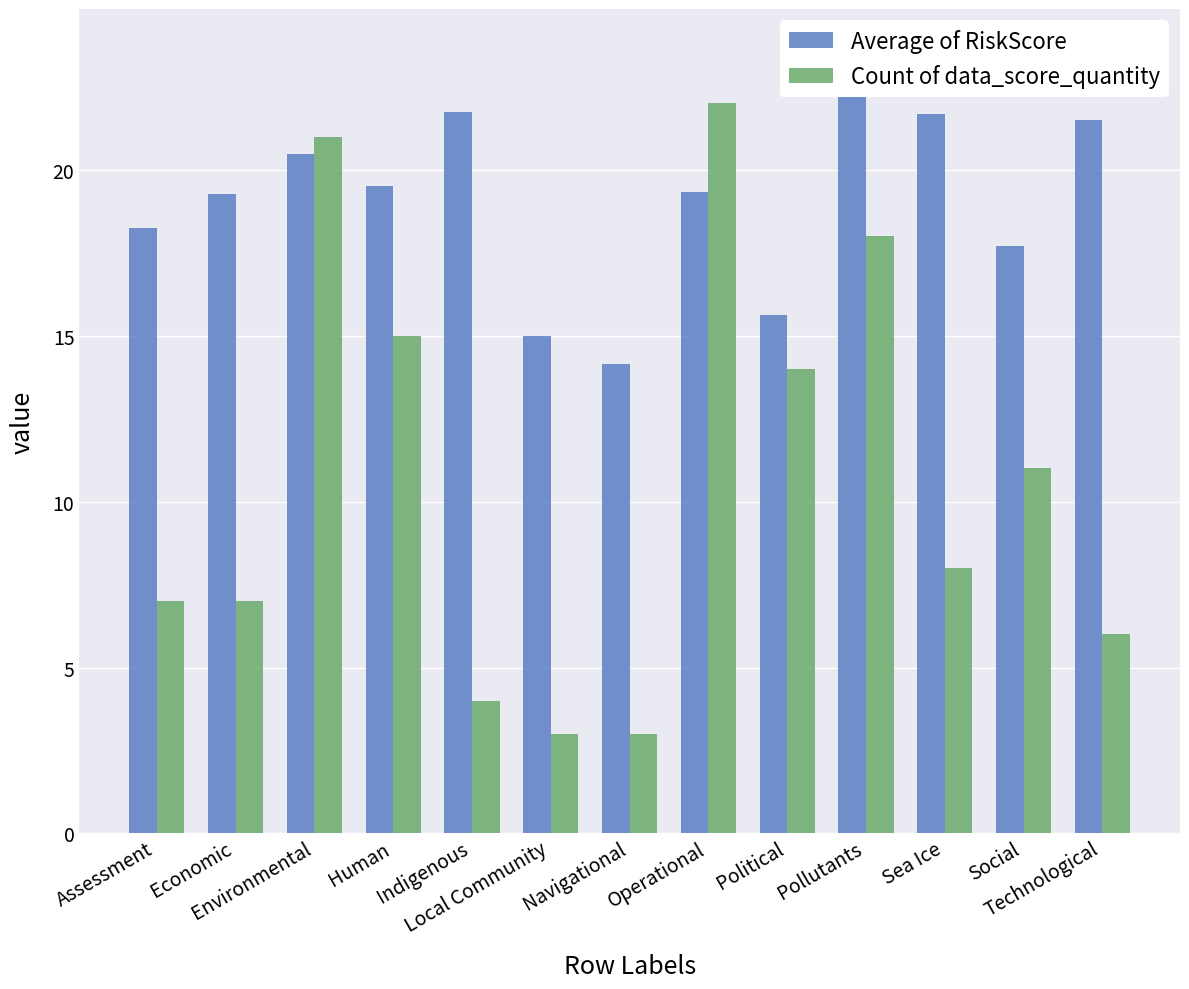

The Count of data_score_quantity series shows 8.0 at Sea Ice. True or false?

True